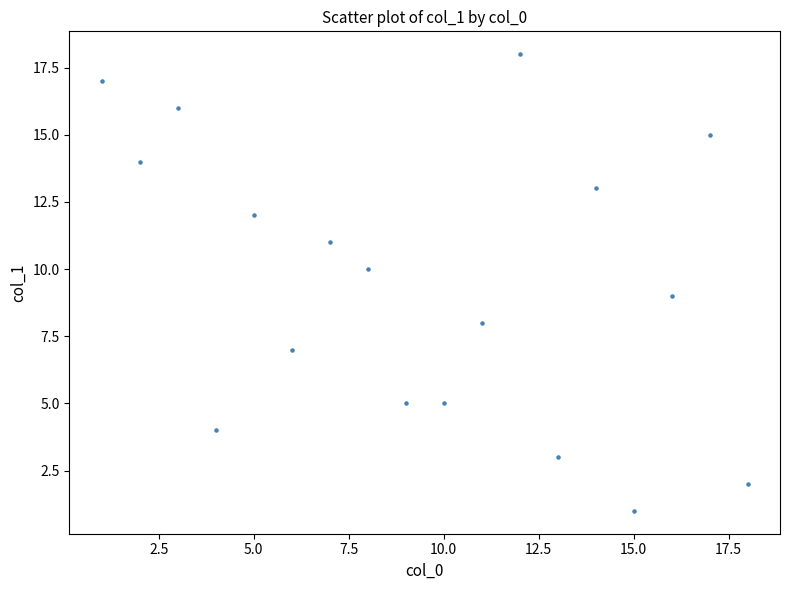

What is the range of X values (max minus min)?

17